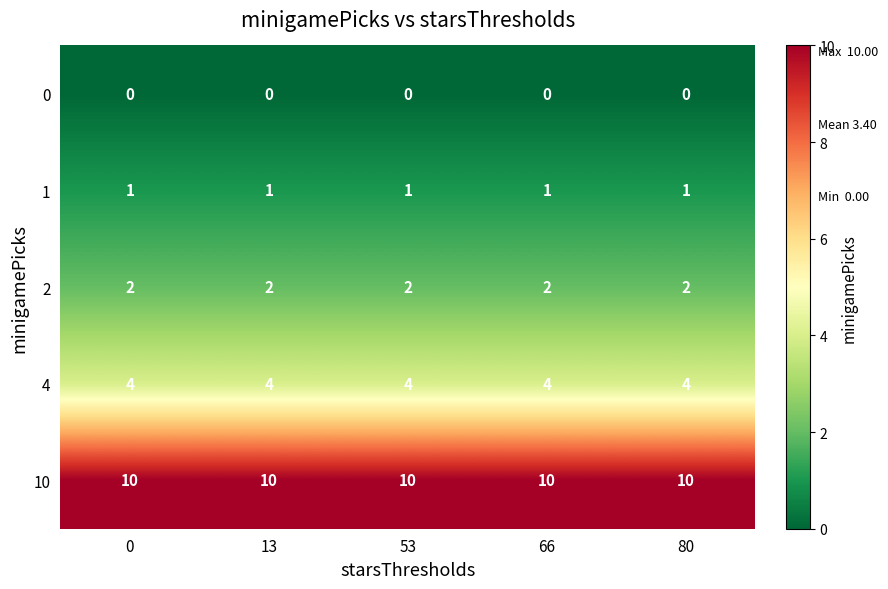

At how many categories does at least one series exceed 8?

5